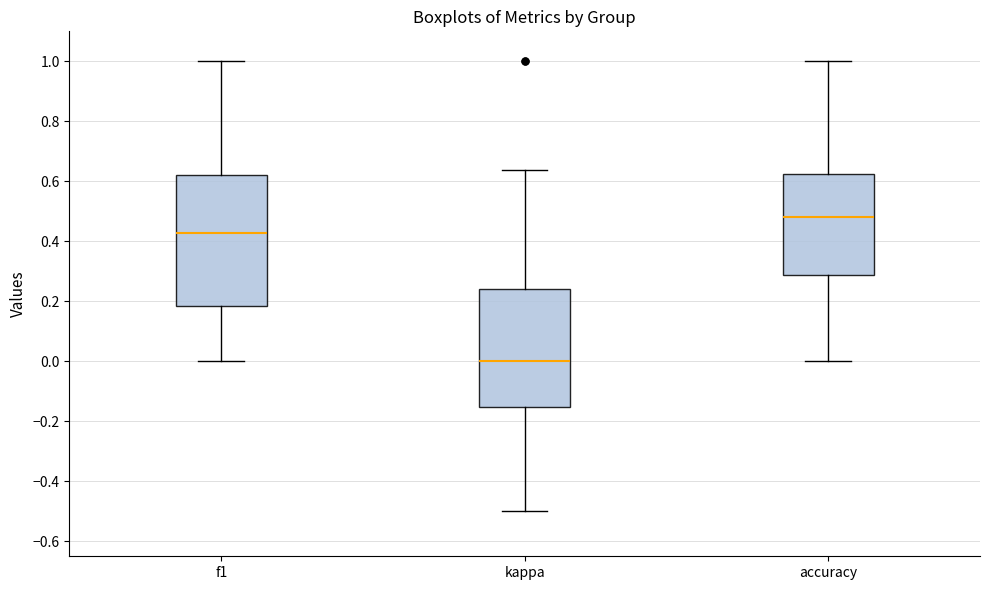

Reading left to right, transcribe this box plot: for each box, give where its median line is, the range the box spans, and where its two whiskers end, as read against the y-axis. The values are not printed on the chart, so give them approximately, as read against the axis.

f1: median 0.42, box 0.18 to 0.62, whiskers 0.00 to 1.00
kappa: median 0.00, box -0.16 to 0.24, whiskers -0.50 to 0.64
accuracy: median 0.48, box 0.28 to 0.62, whiskers 0.00 to 1.00